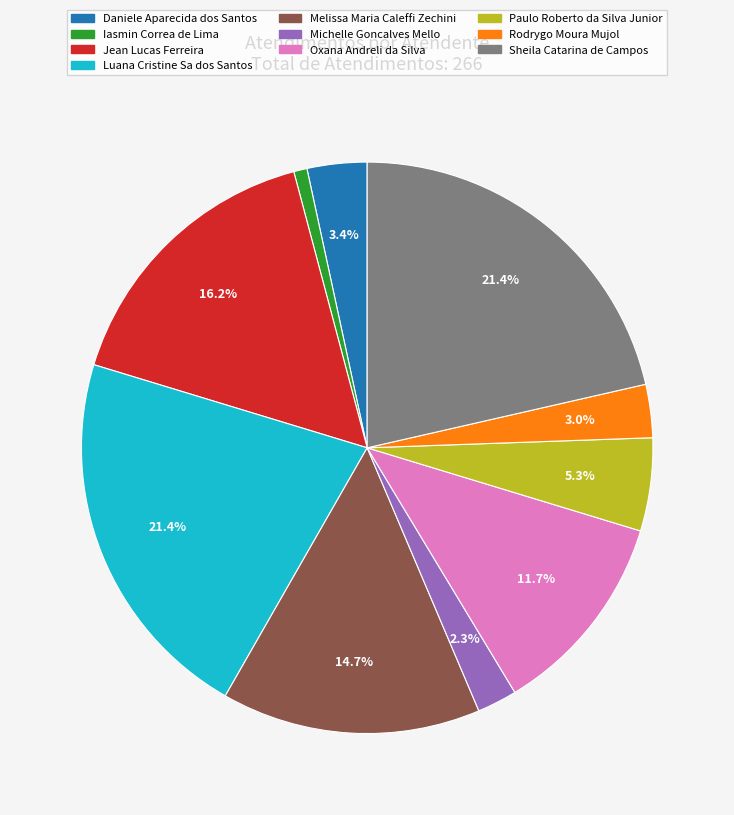

Which category has the smallest portion of the pie?

Iasmin Correa de Lima